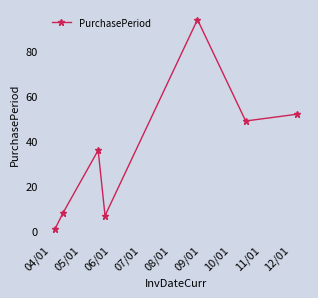

What is the sum of all values?

247